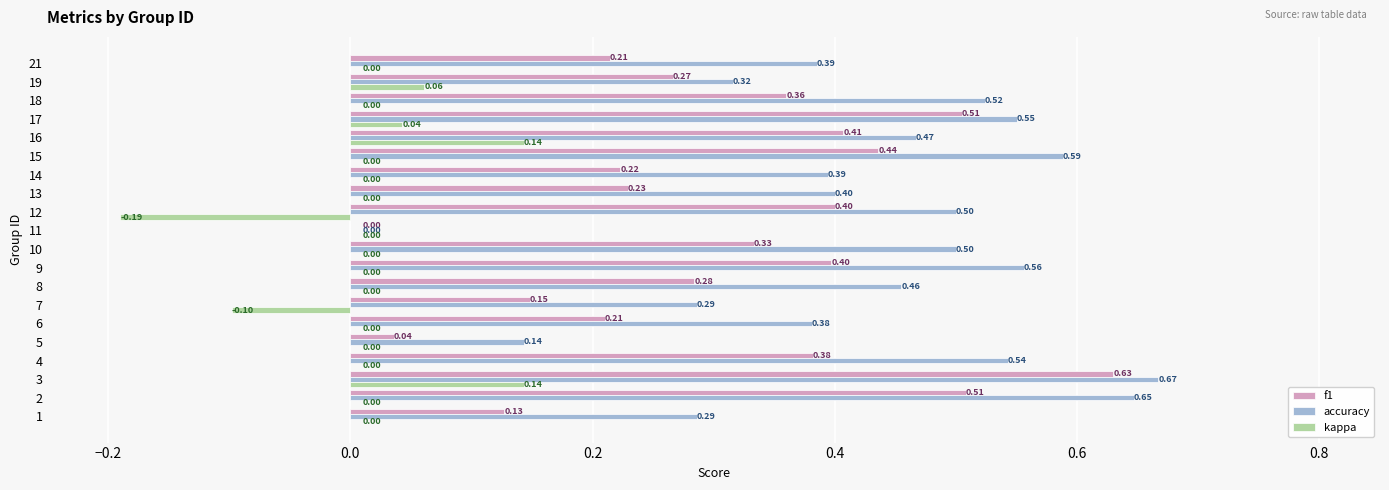

At which category is the sum across all series the highest?

3